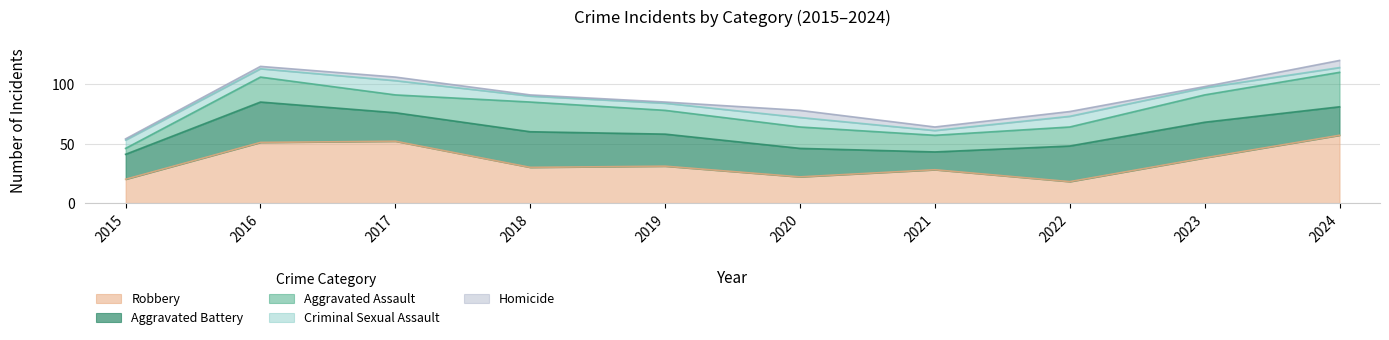

What is the smallest value displayed?

1